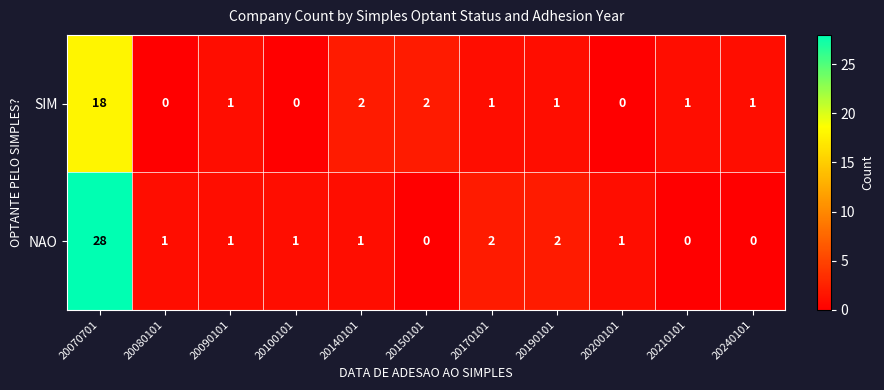

Rank the series by their maximum value, from highest to lowest.

NAO, SIM